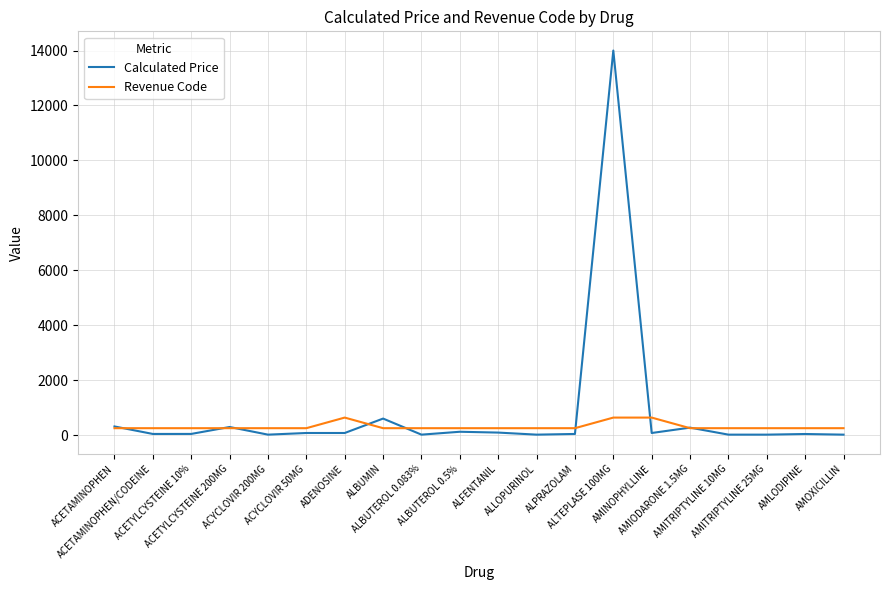

At how many categories does at least one series exceed 2926?

1